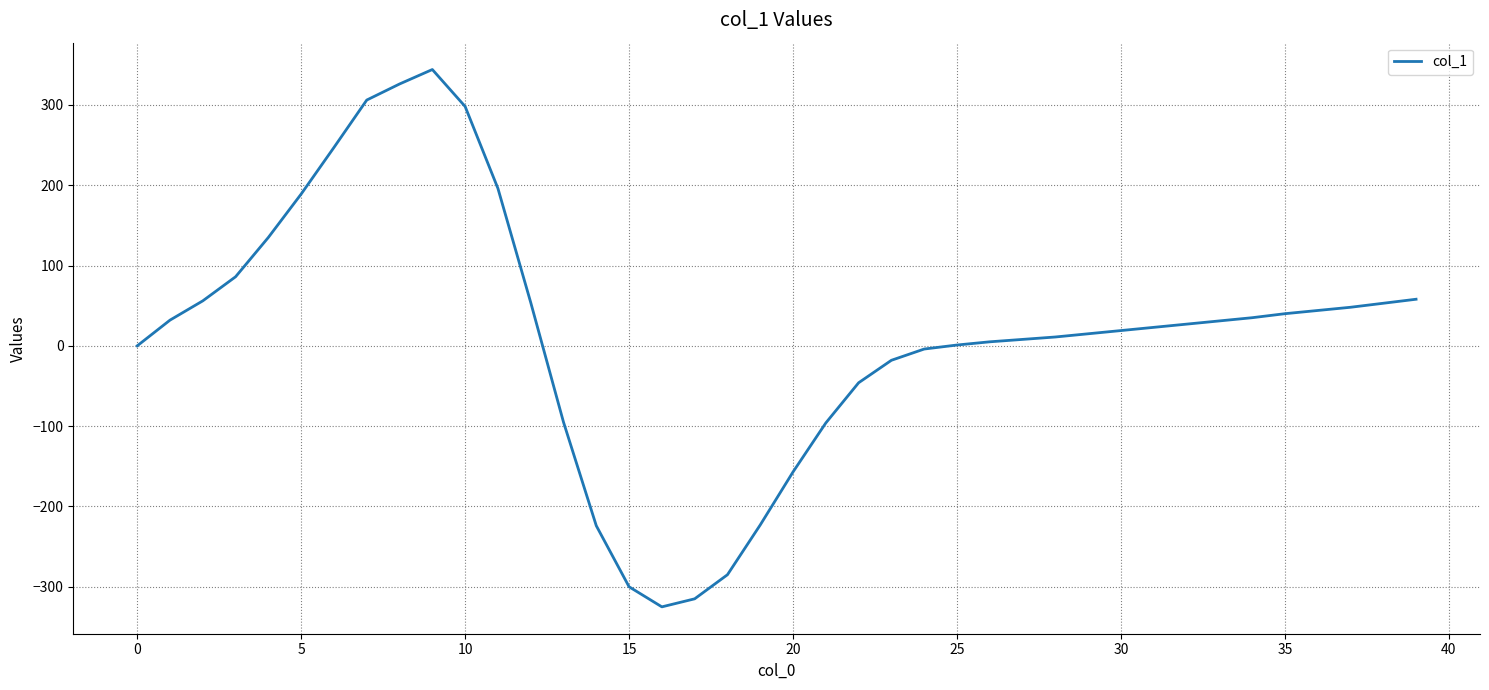

How many lines are shown in the chart?

1